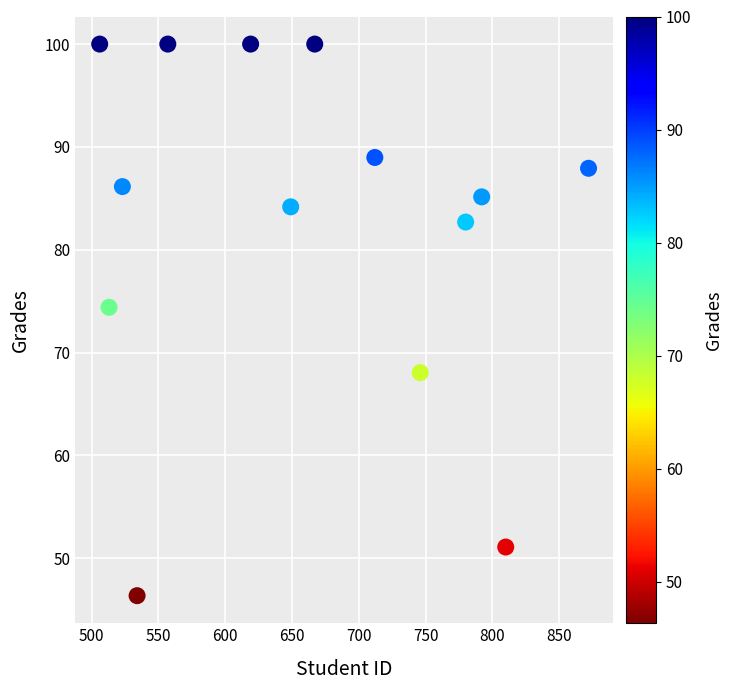

What Y value in the scatter plot is closest to 73?

74.4